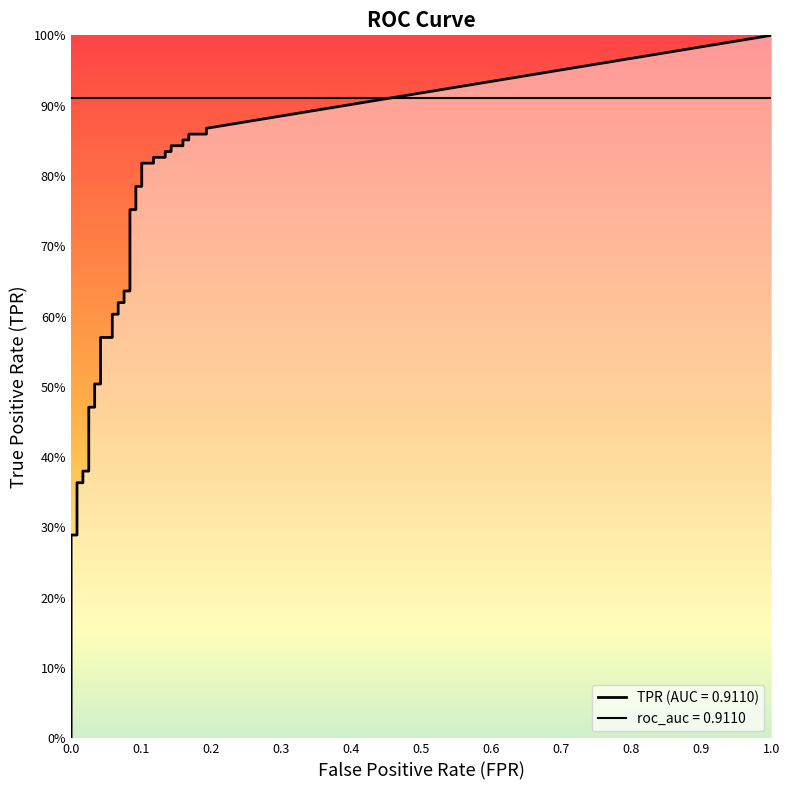

Which label corresponds to the smallest value in the chart?

fpr